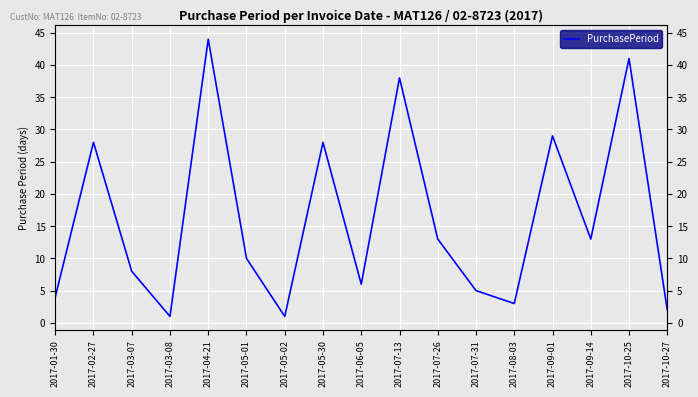

At which label does the data first exceed 10?

2017-02-27